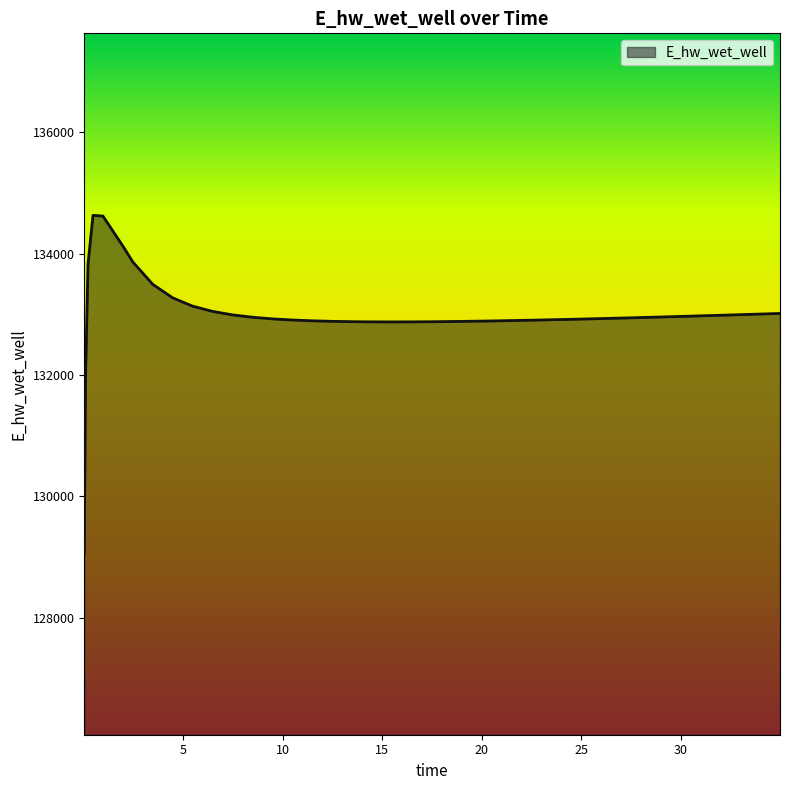

What is the maximum value shown in the chart?

134631.9